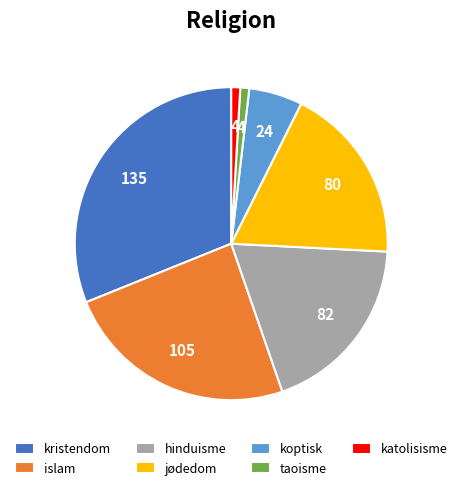

Do koptisk and taoisme together represent more than half of the pie?

No